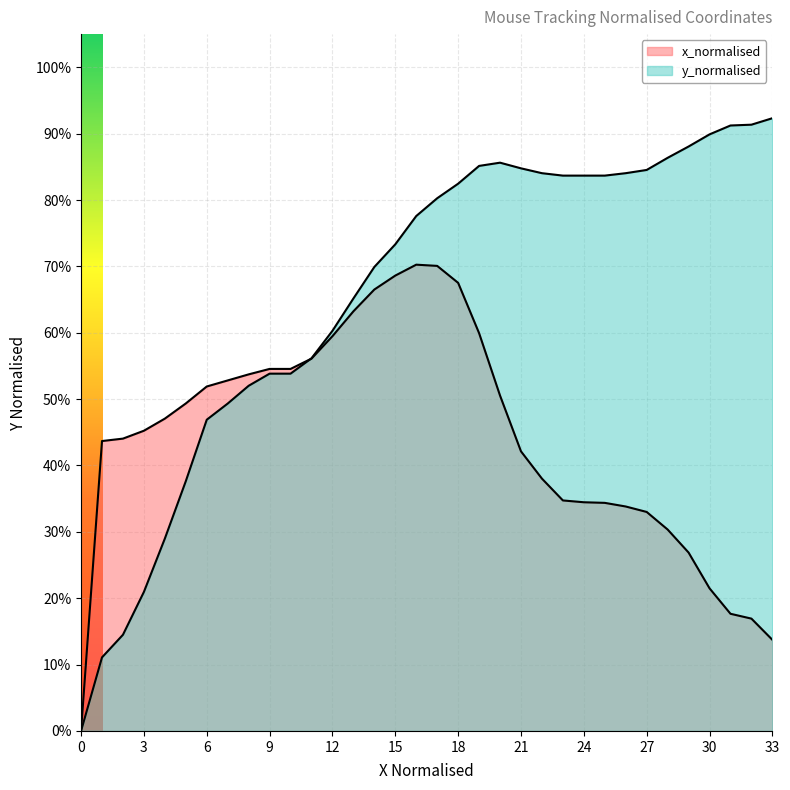

How many interior local peaks does the x_normalised series have?

1